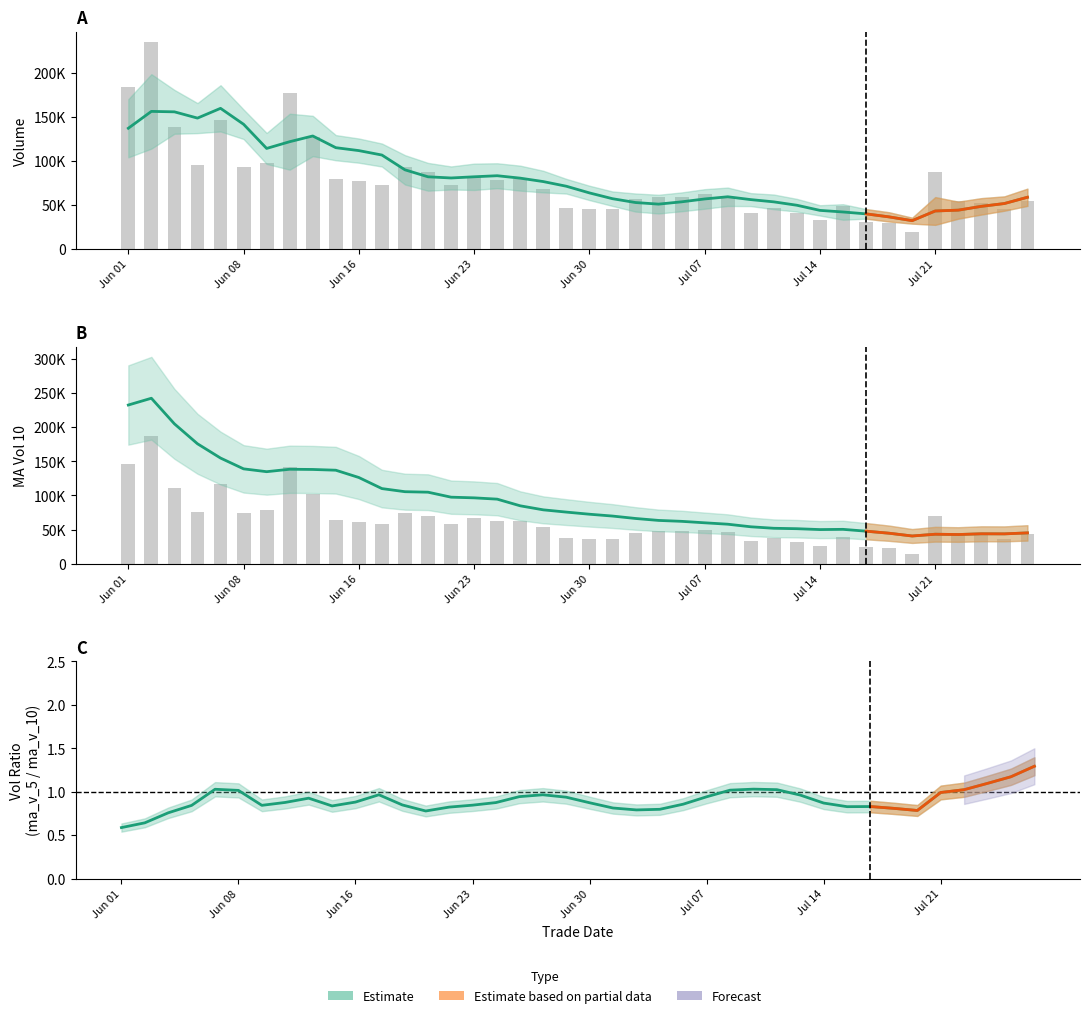

Where does the ma_v_10 series first go above 75652?

Jun 01